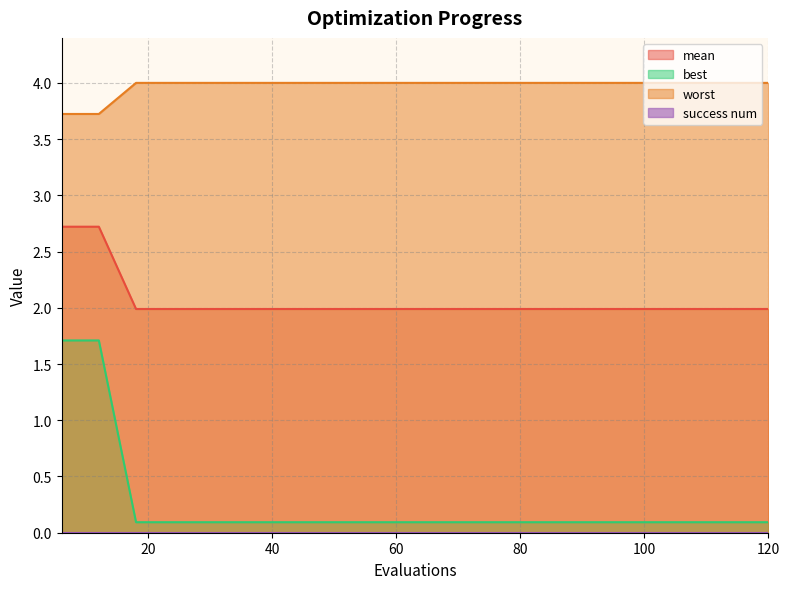

Which series has the largest total across all categories?

worst